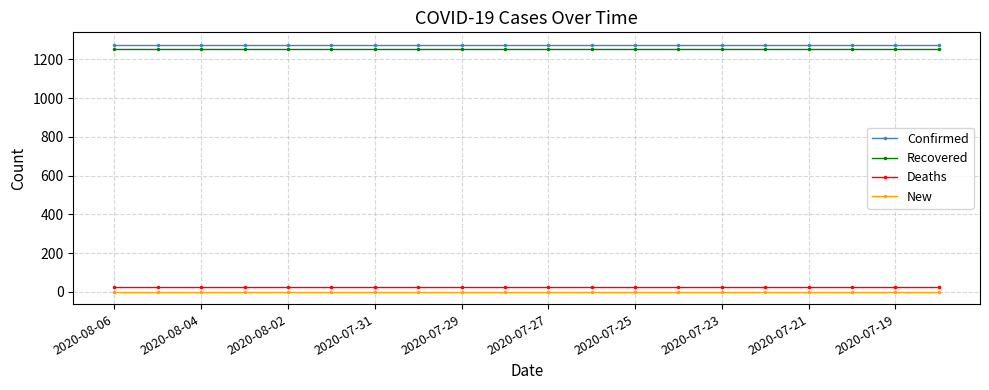

At how many categories does at least one series exceed 910?

20